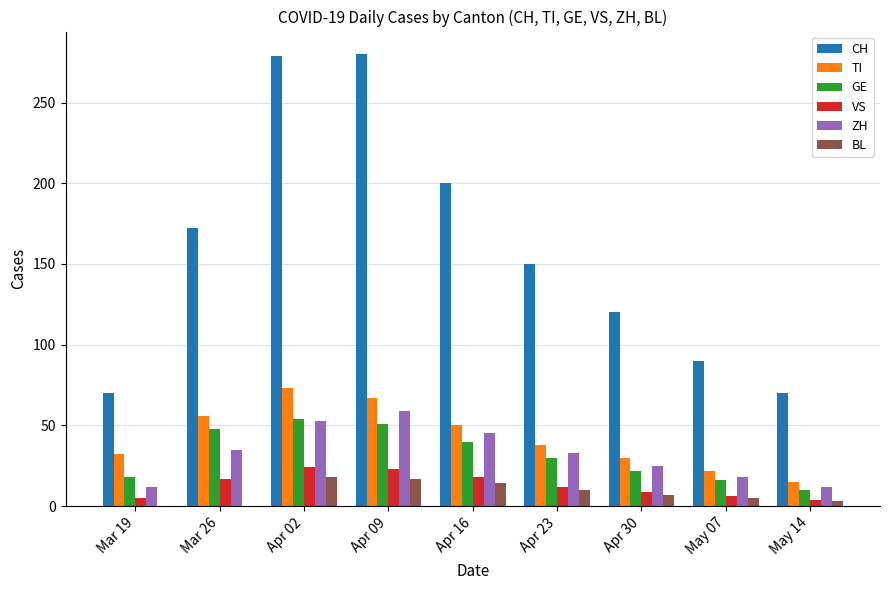

Is it true that CH equals 280 at Apr 09?

True